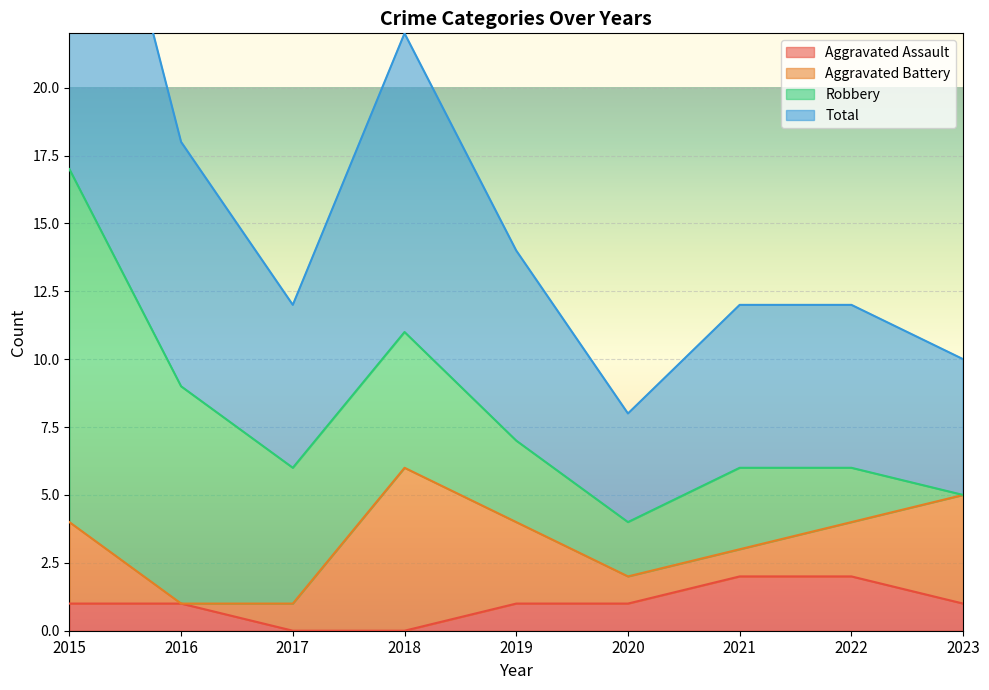

The Aggravated Assault series shows 1 at 2021. True or false?

False